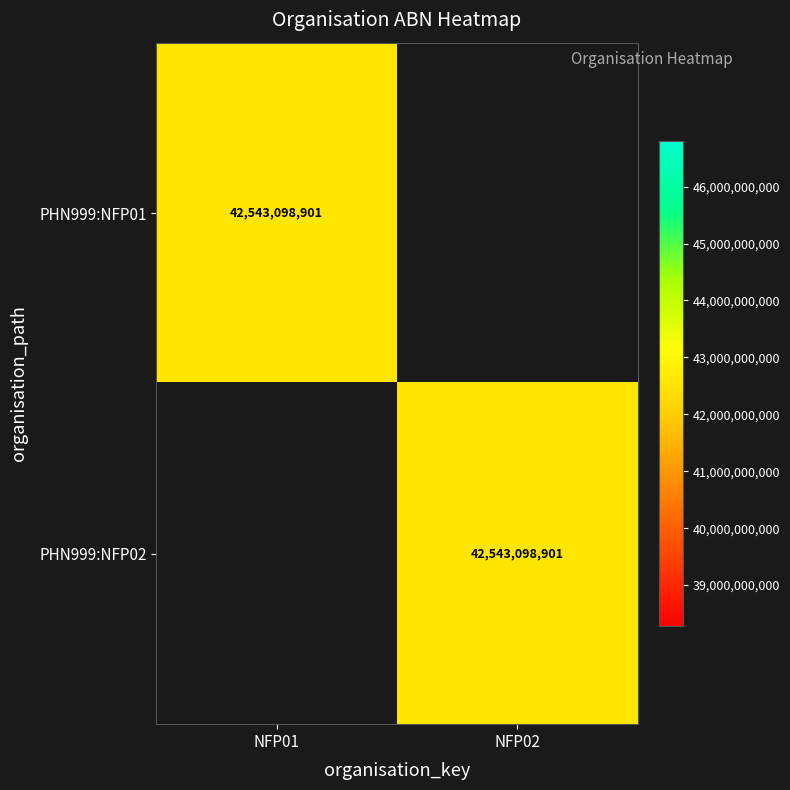

True or false: PHN999:NFP02 has a value of 8715399496 at NFP02.

False